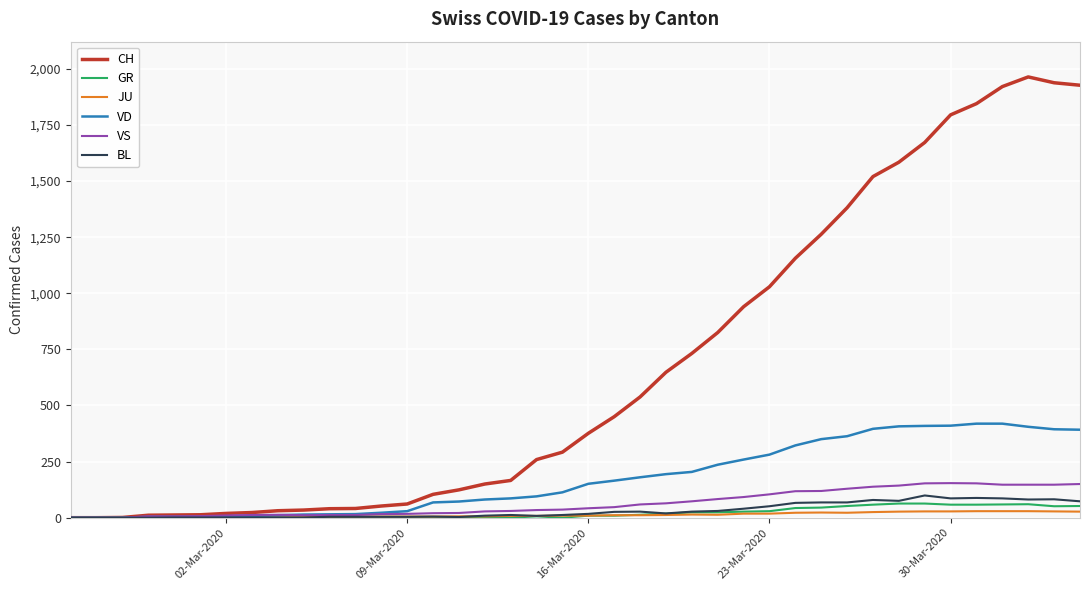

What is the maximum value for GR?

63